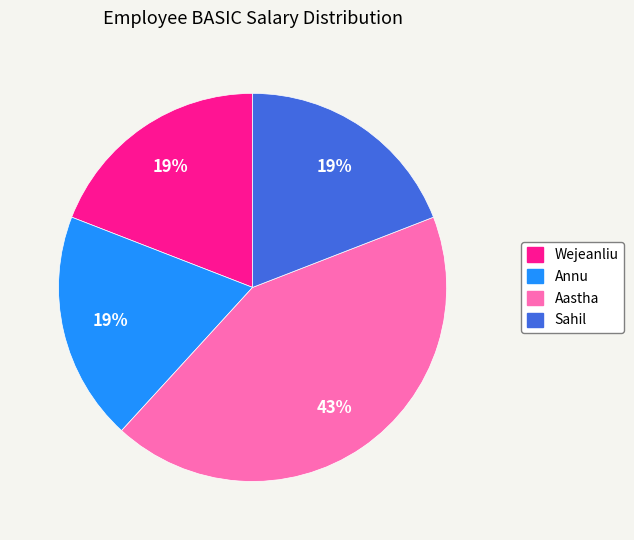

The Aastha slice represents 43% of the pie. True or false?

True